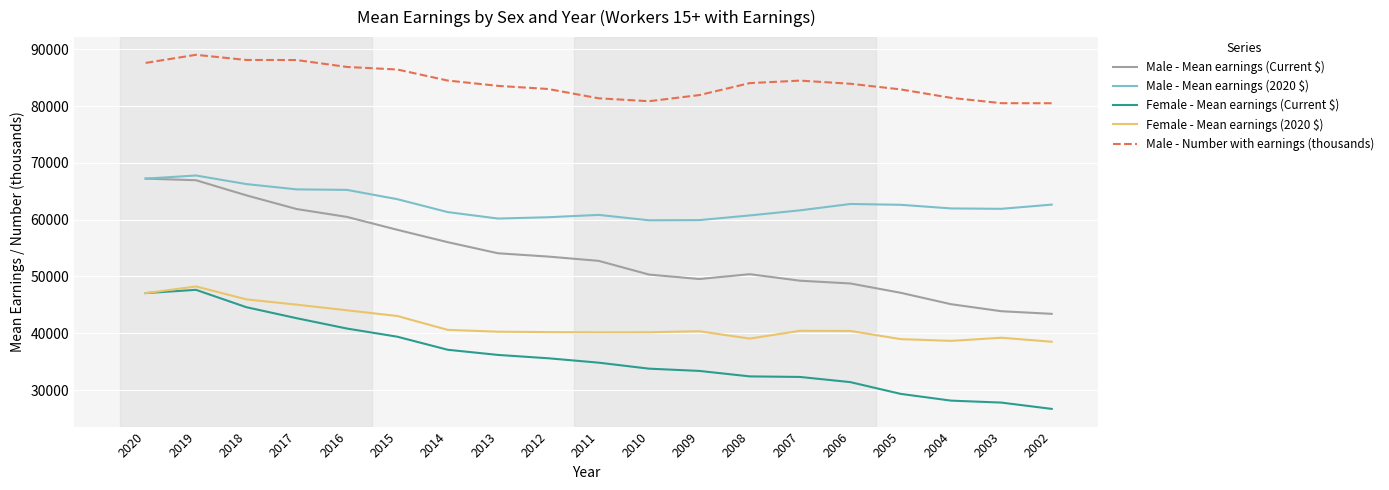

Between 2016 and 2005, which series saw the biggest shift?

Male - Mean earnings (Current $)